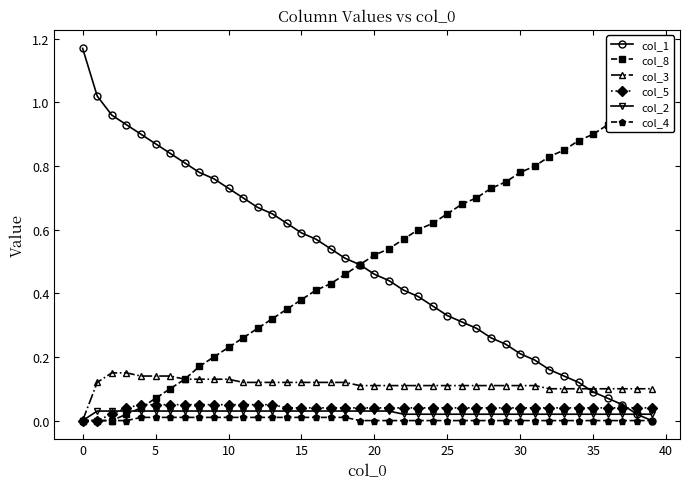

What is the sum of the col_2 values at 25 and 23?

0.1